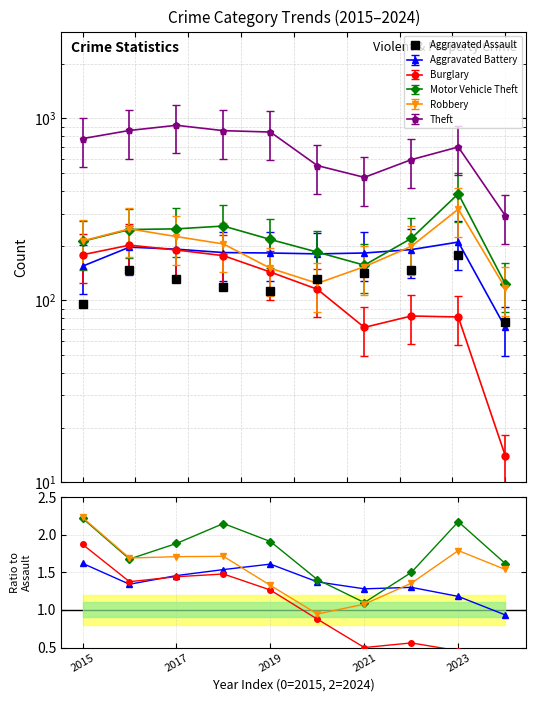

What is the value of the Motor Vehicle Theft point at the 9th from the left?

2.2